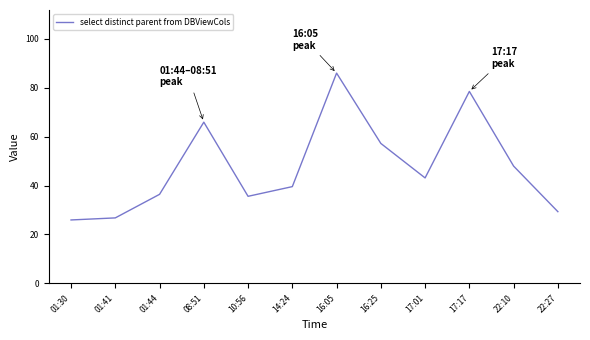

What is the difference between the maximum and minimum values?

60.0